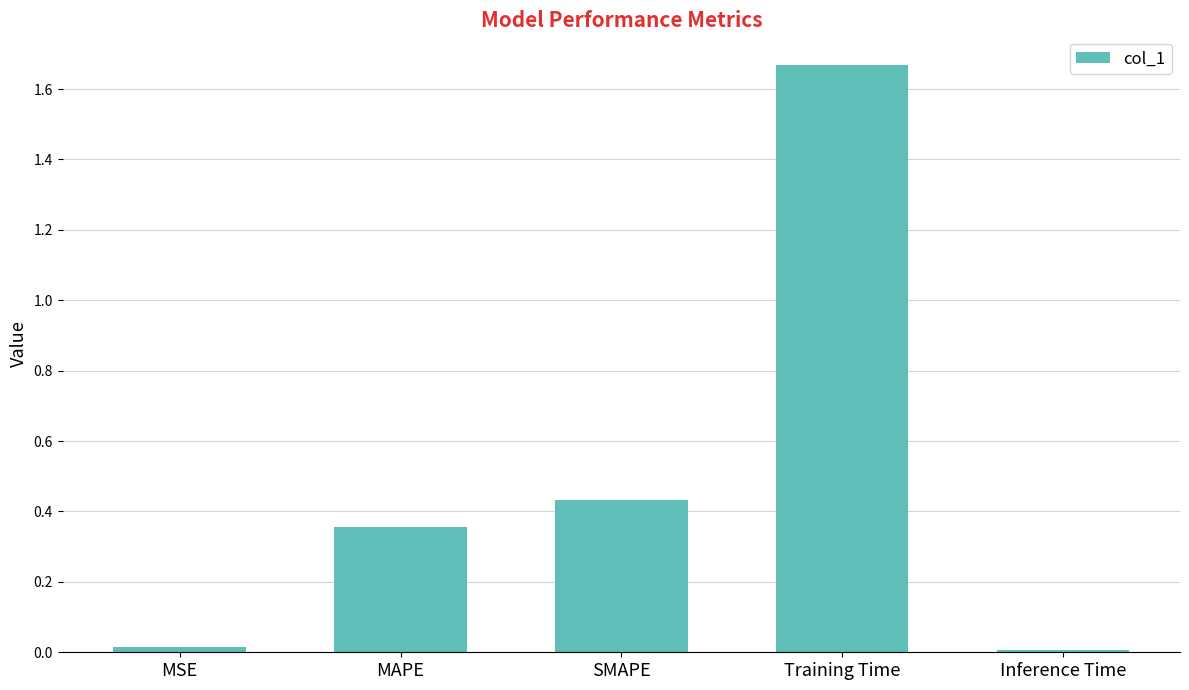

What is the label of the 4th bar from the right?

MAPE